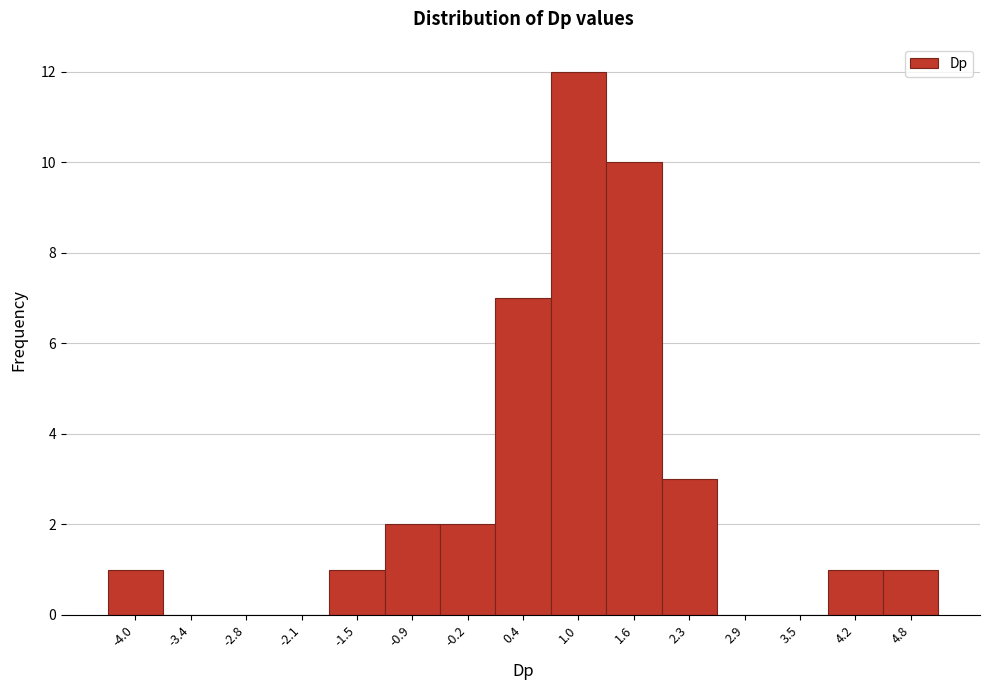

Reading right to left, what are all the values shown in this chart?

4.8=1	4.2=1	3.5=0	2.9=0	2.3=3	1.6=10	1.0=12	0.4=7	-0.2=2	-0.9=2	-1.5=1	-2.1=0	-2.8=0	-3.4=0	-4.0=1